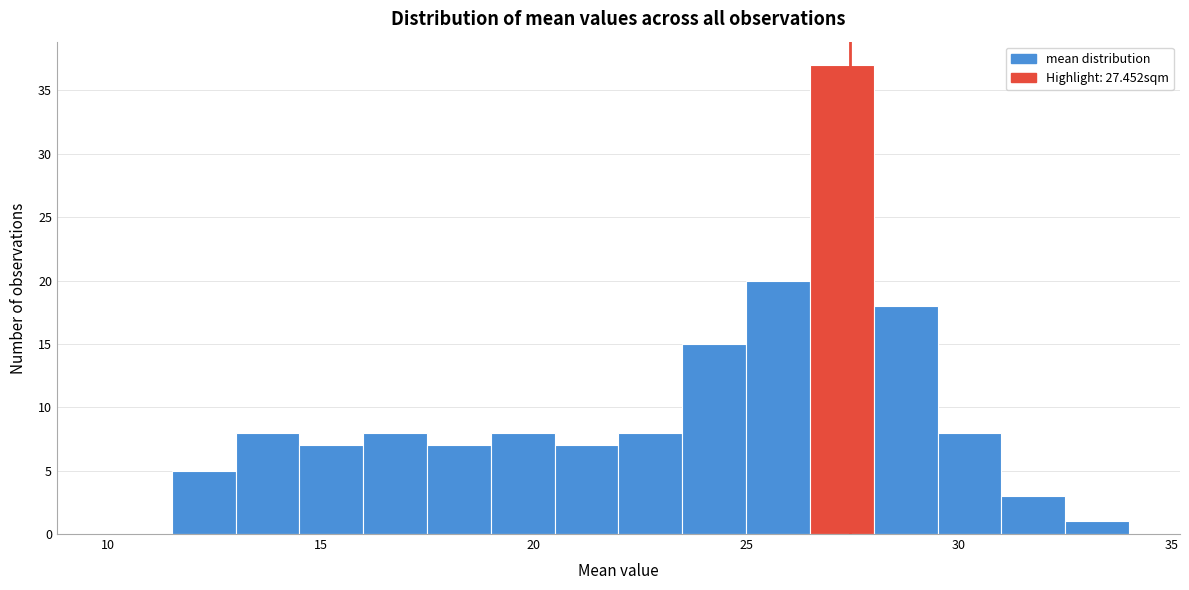

Around what value on the x-axis is the tallest bar? Give the approximate position of its centre, as read against the axis.

27.5